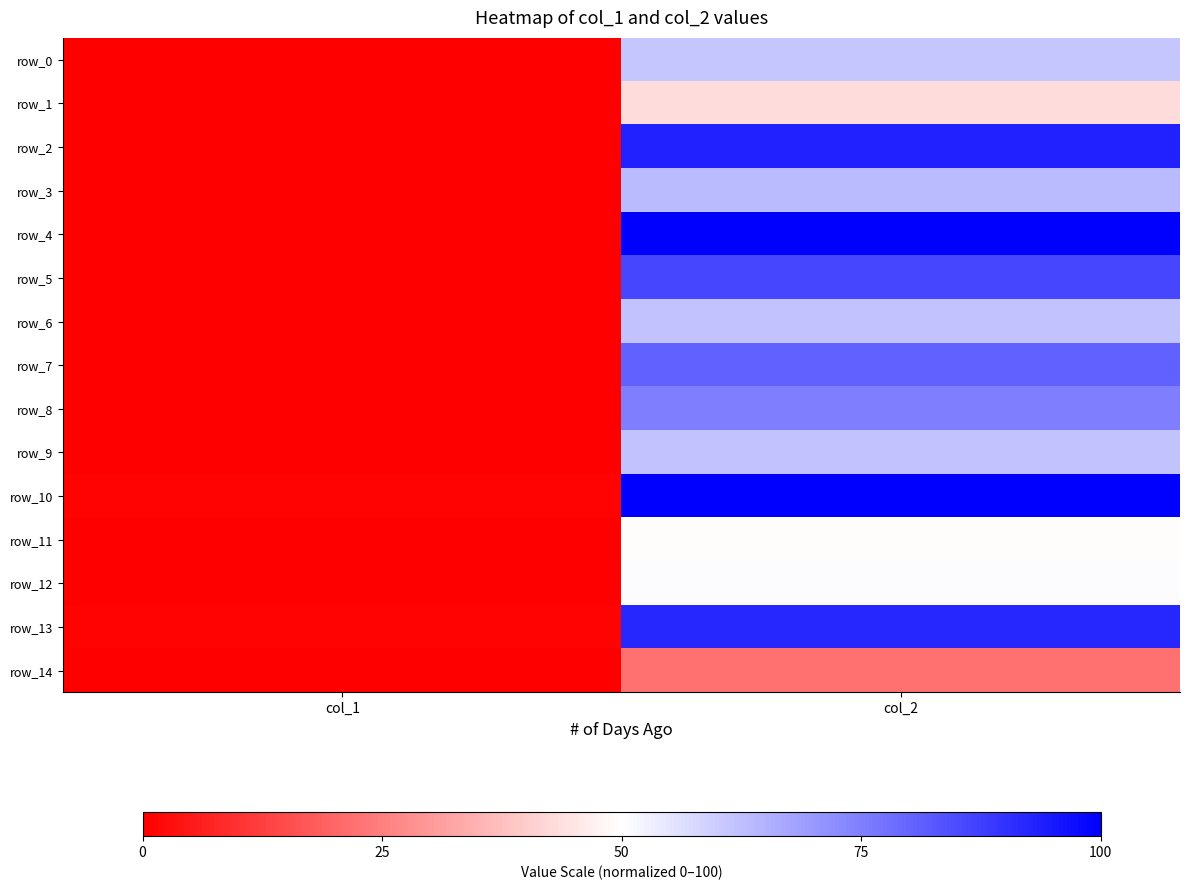

Which series has the largest total across all categories?

row_10